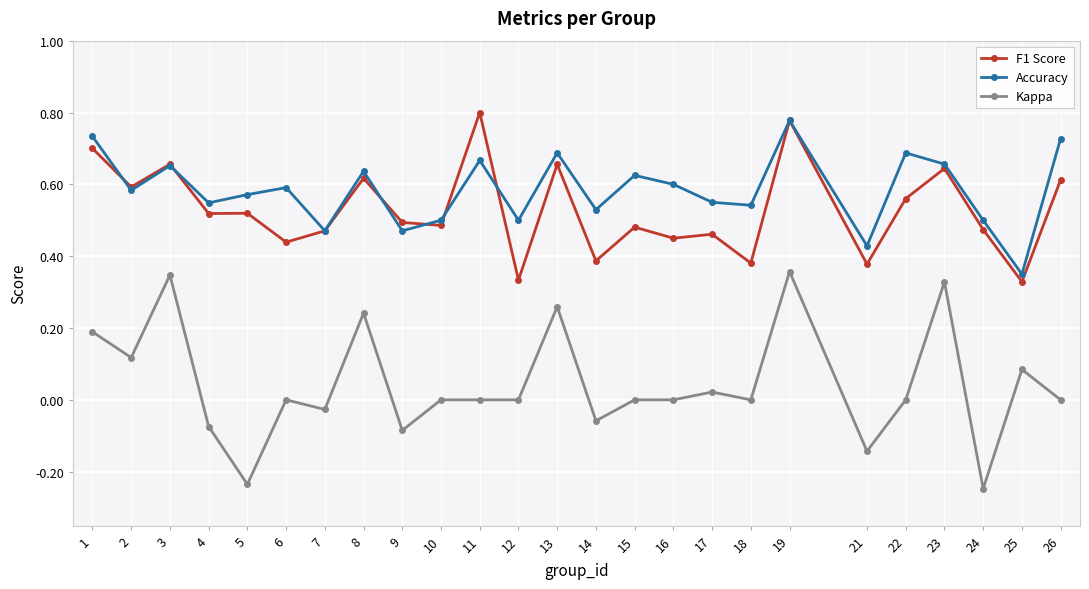

What are all the series names shown in the legend?

F1 Score, Accuracy, Kappa